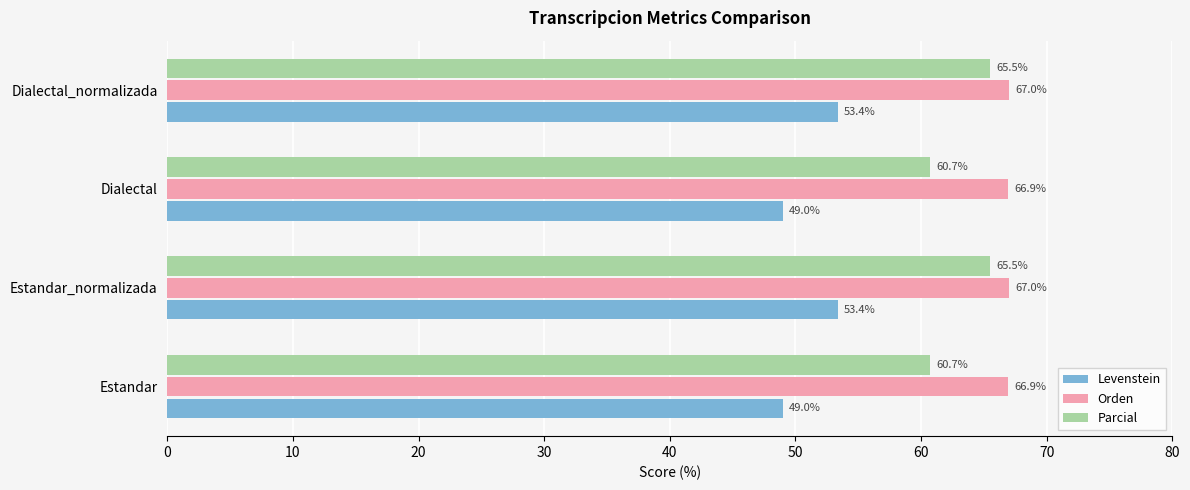

What are all the series names shown in the legend?

Levenstein, Orden, Parcial